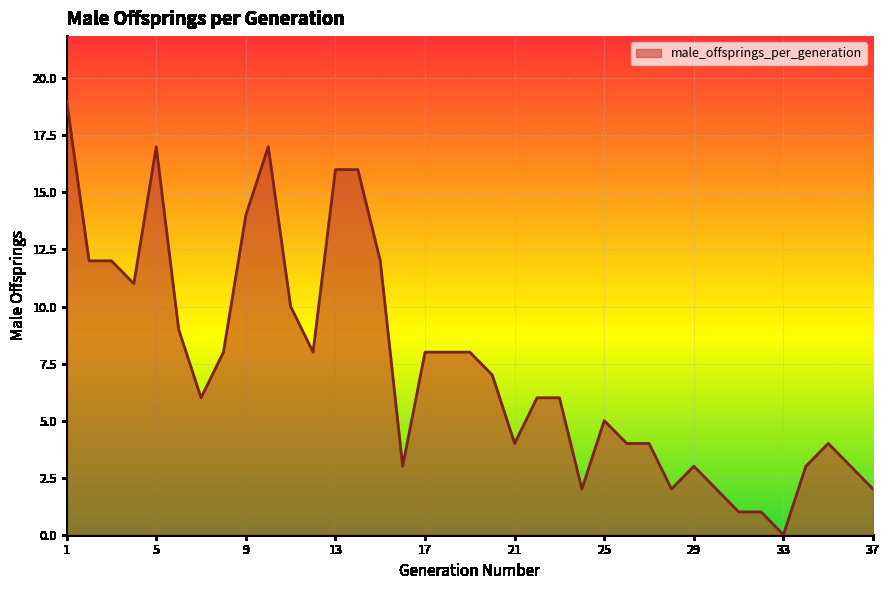

What is the maximum value shown in the chart?

19